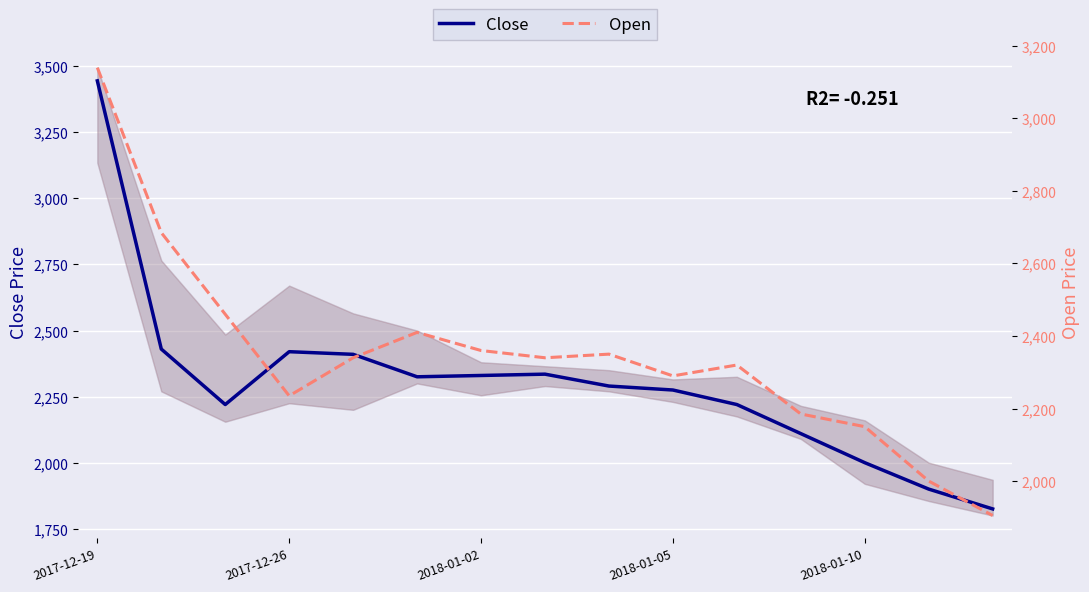

Is this an area chart (filled region under the line)?

No